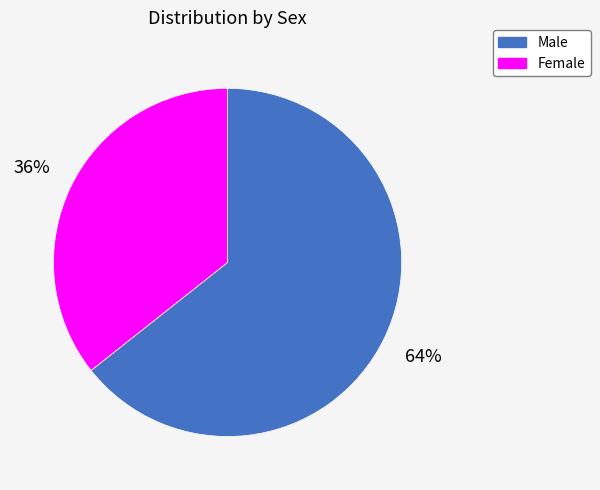

To the nearest percent, what is the combined percentage of Female and Male?

100%